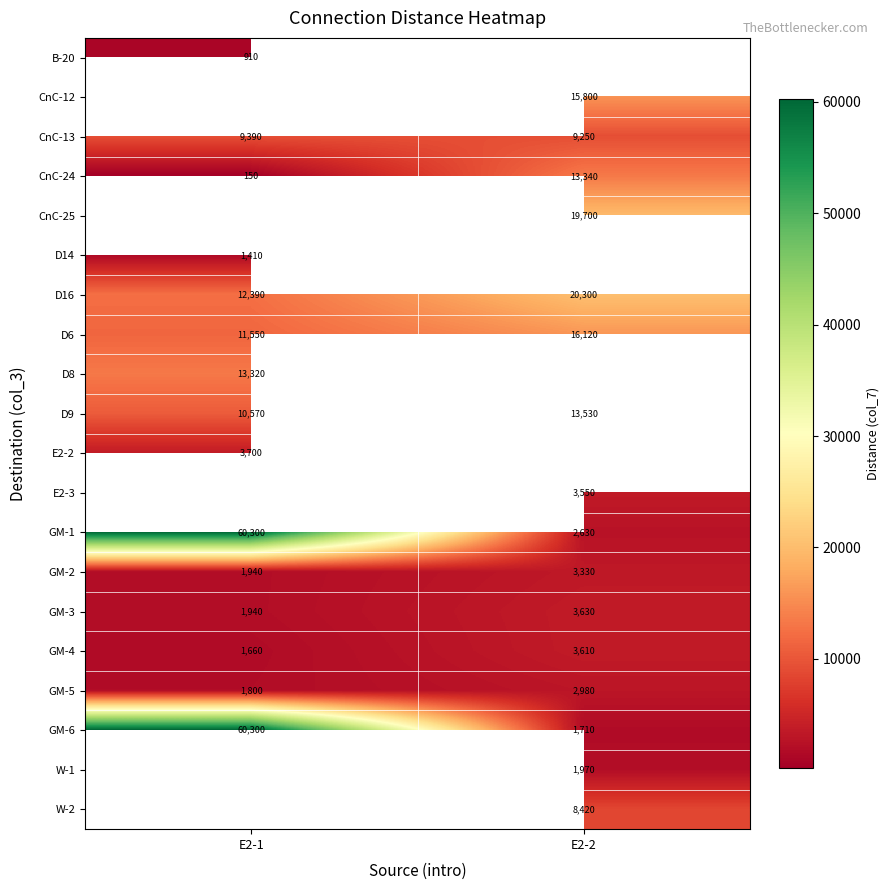

How many distinct data groups are displayed?

20